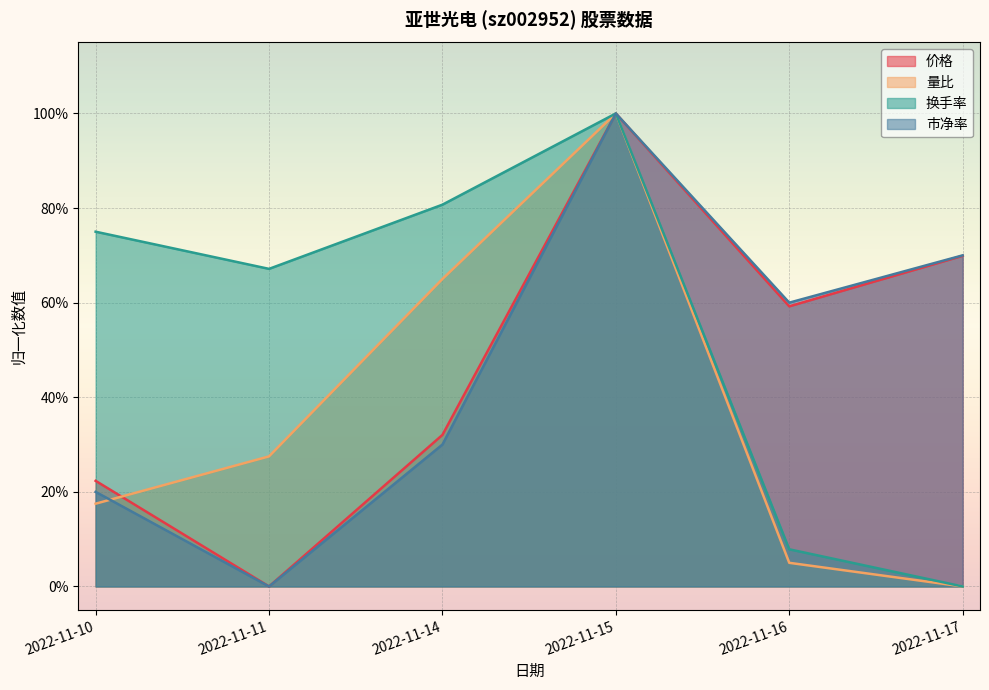

Rank the categories by 价格 value from highest to lowest.

2022-11-15, 2022-11-17, 2022-11-16, 2022-11-14, 2022-11-10, 2022-11-11